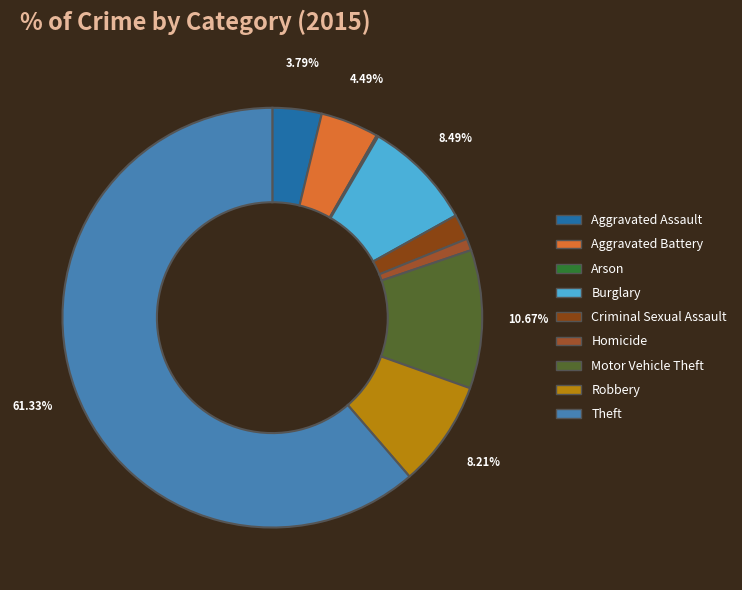

The Arson slice represents 0% of the pie. True or false?

True